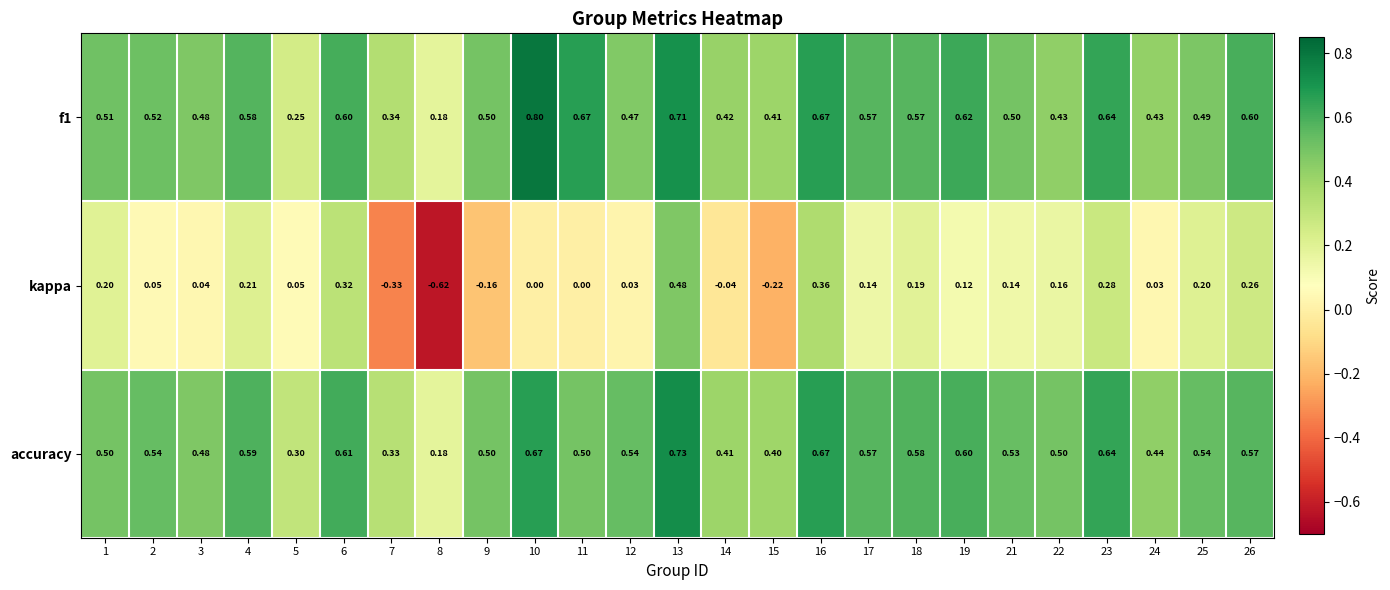

Is the value of f1 at 7 greater than the value of kappa at 13?

No